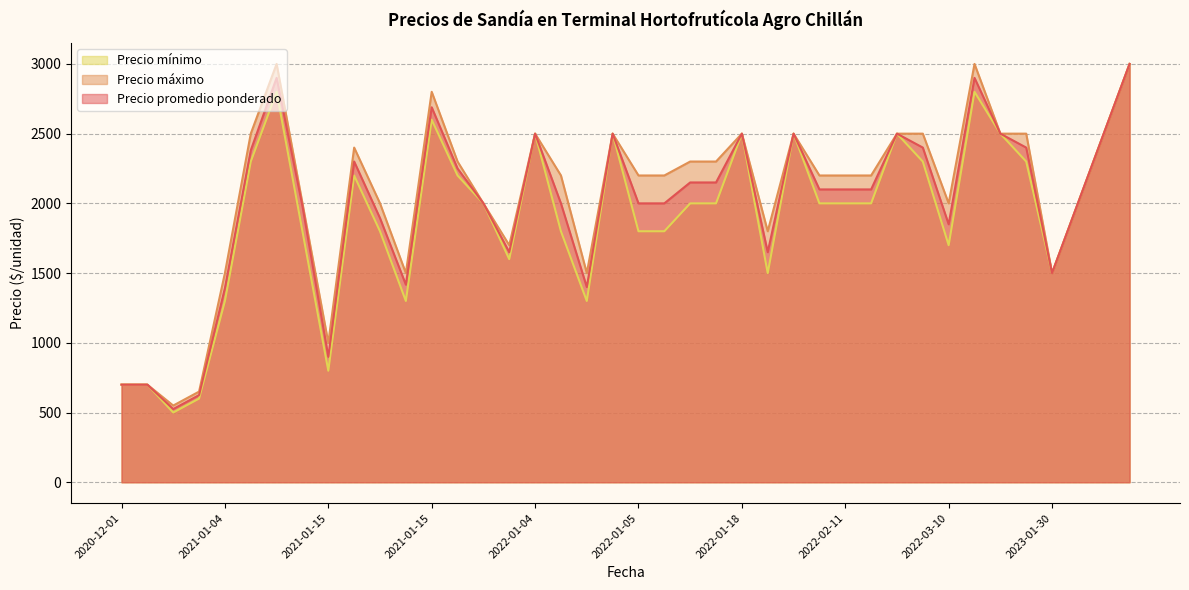

Which category has the highest value in the Precio promedio ponderado series?

2023-02-22